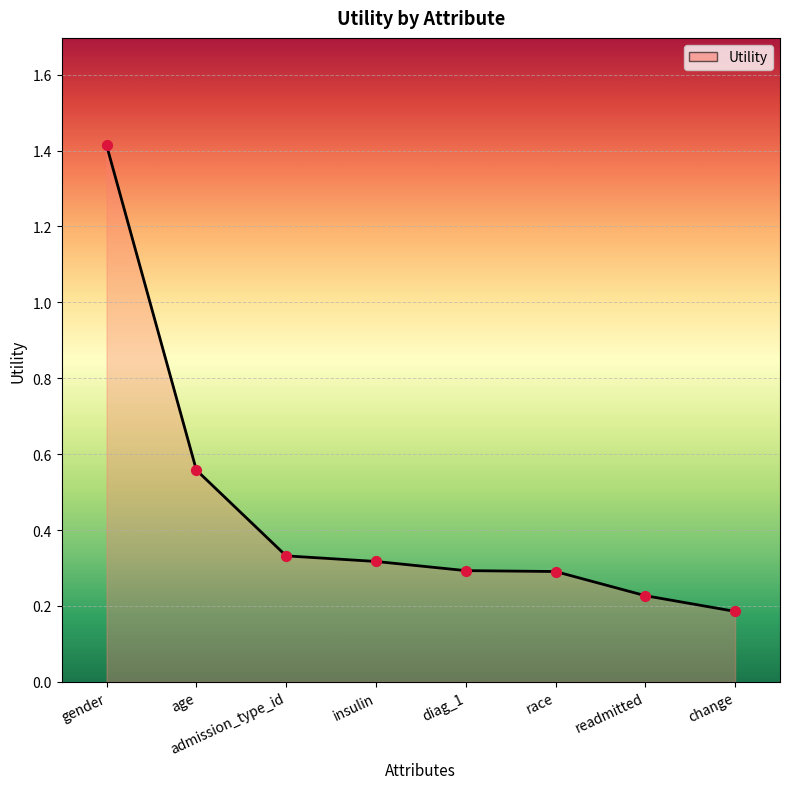

Which has a higher value, readmitted or gender?

gender